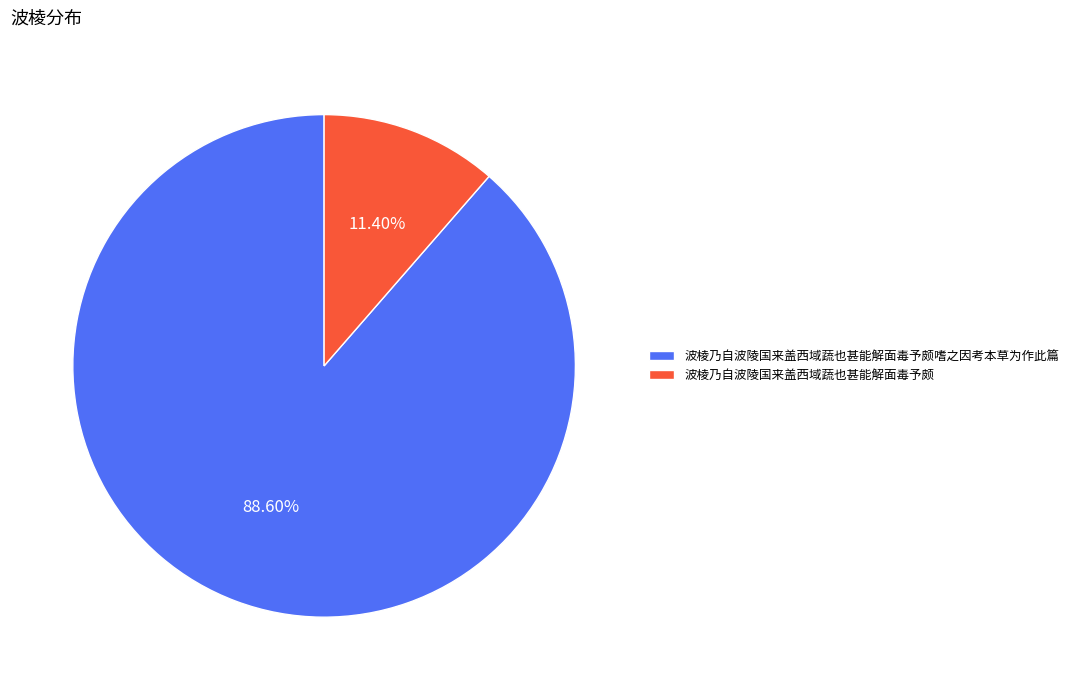

How many segments does this pie chart have?

2